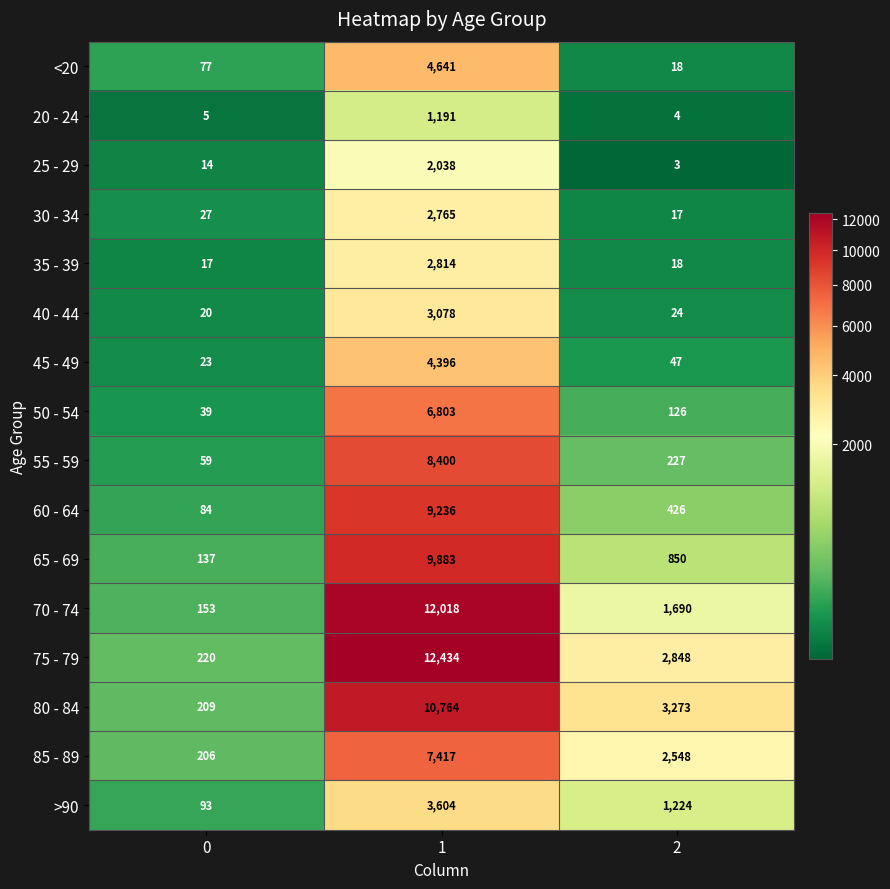

What is the average value of the <20 series?

1579